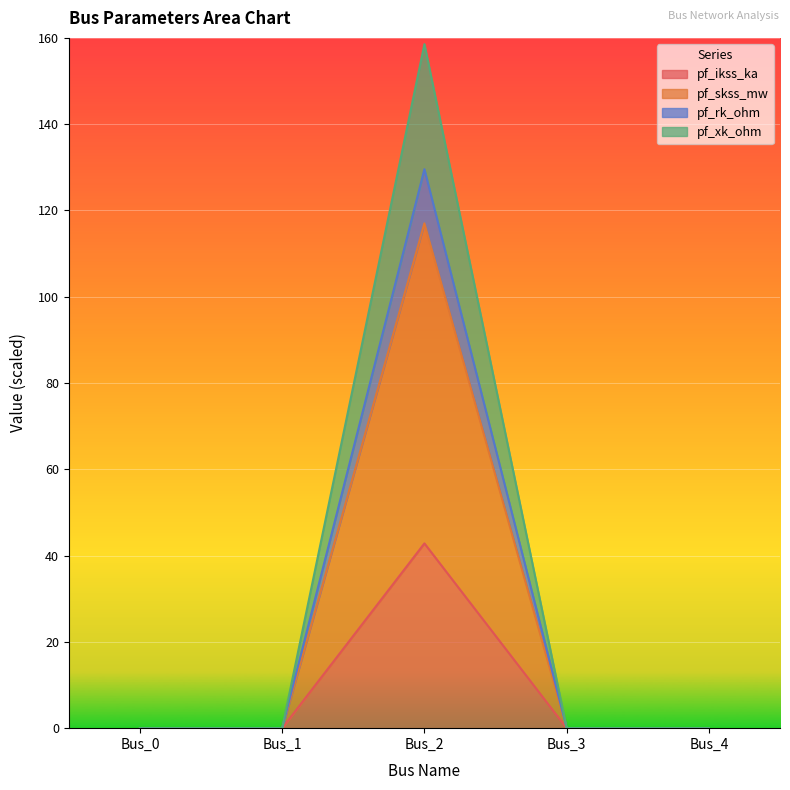

Reading left to right, extract all data points from this chart.

pf_ikss_ka: Bus_0=0.0	Bus_1=0.0	Bus_2=42.8	Bus_3=0.0	Bus_4=0.0
pf_skss_mw: Bus_0=0.0	Bus_1=0.0	Bus_2=117.0	Bus_3=0.0	Bus_4=0.0
pf_rk_ohm: Bus_0=0.0	Bus_1=0.0	Bus_2=129.6	Bus_3=0.0	Bus_4=0.0
pf_xk_ohm: Bus_0=0.0	Bus_1=0.0	Bus_2=158.6	Bus_3=0.0	Bus_4=0.0